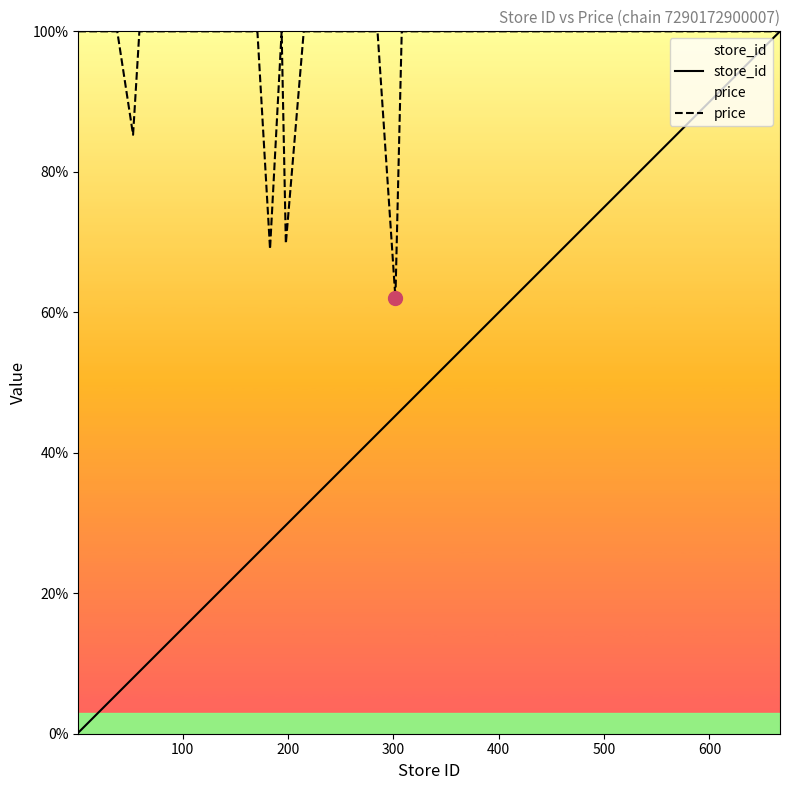

True or false: price and store_id cross at least once.

False